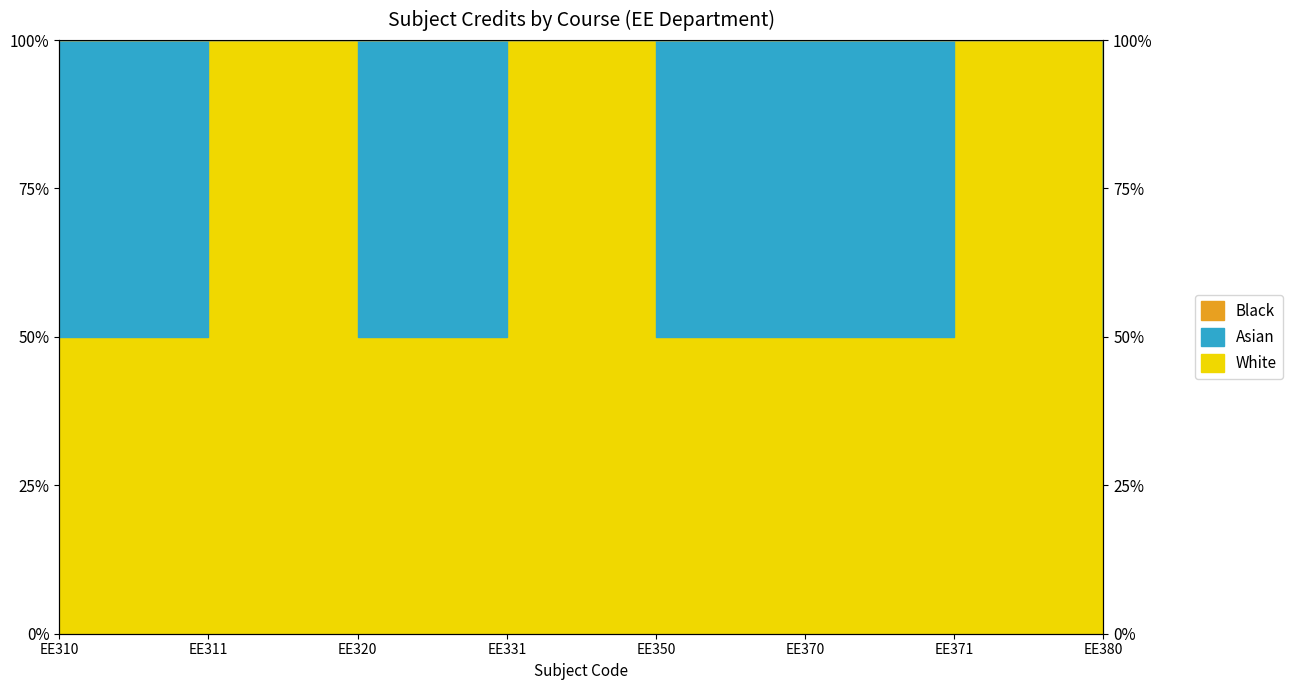

Between EE310 and EE350, which is larger?

EE310